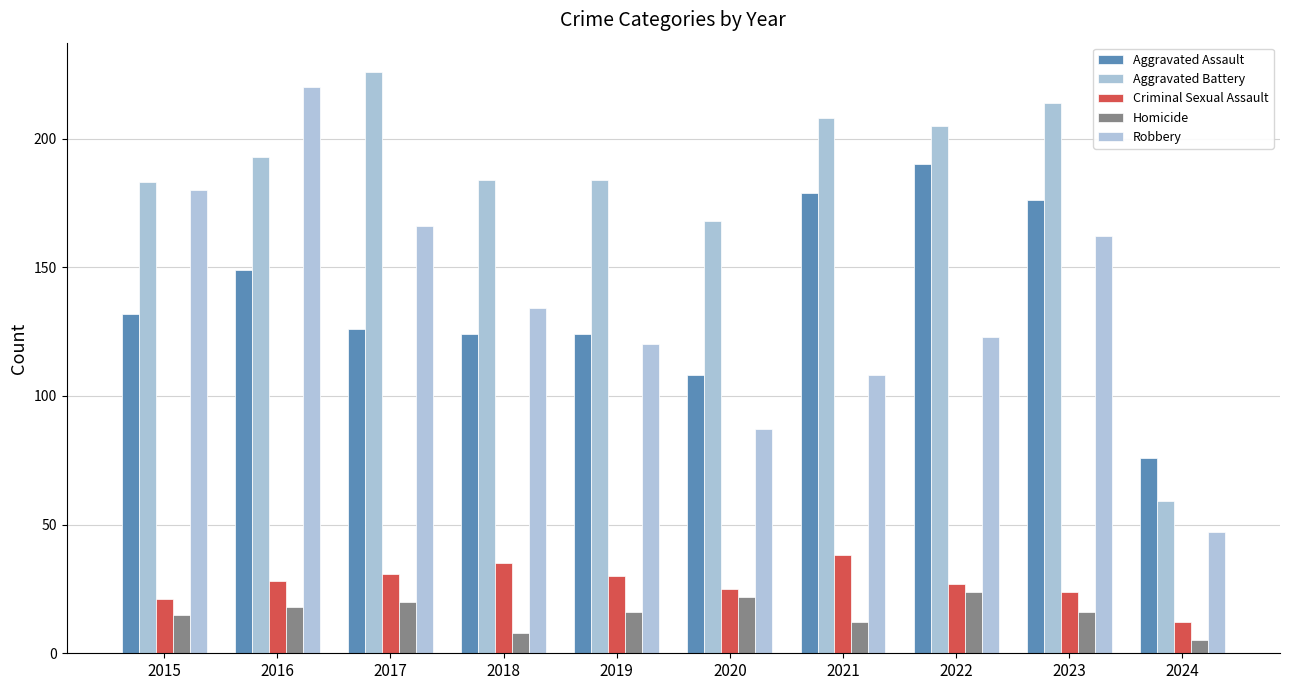

The value of Aggravated Assault at 2015 is 132. True or false?

True